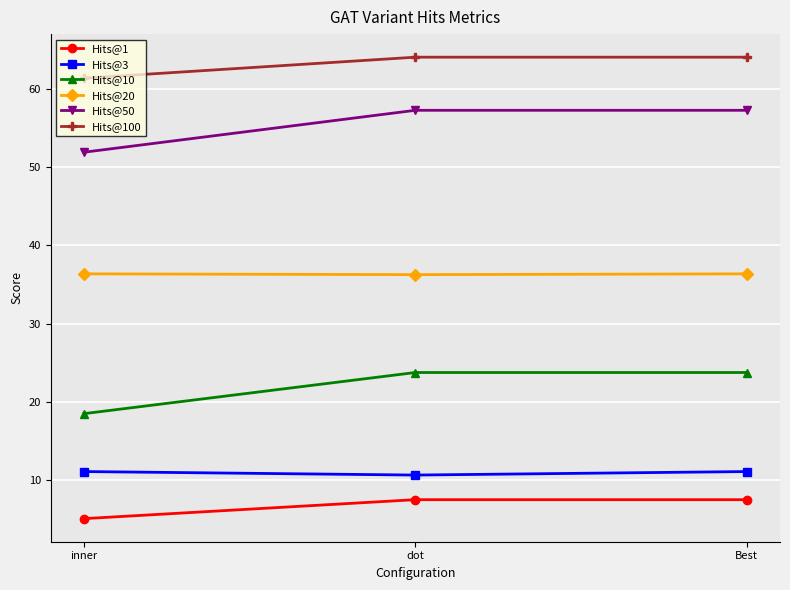

Which series has the largest range (max minus min)?

Hits@50